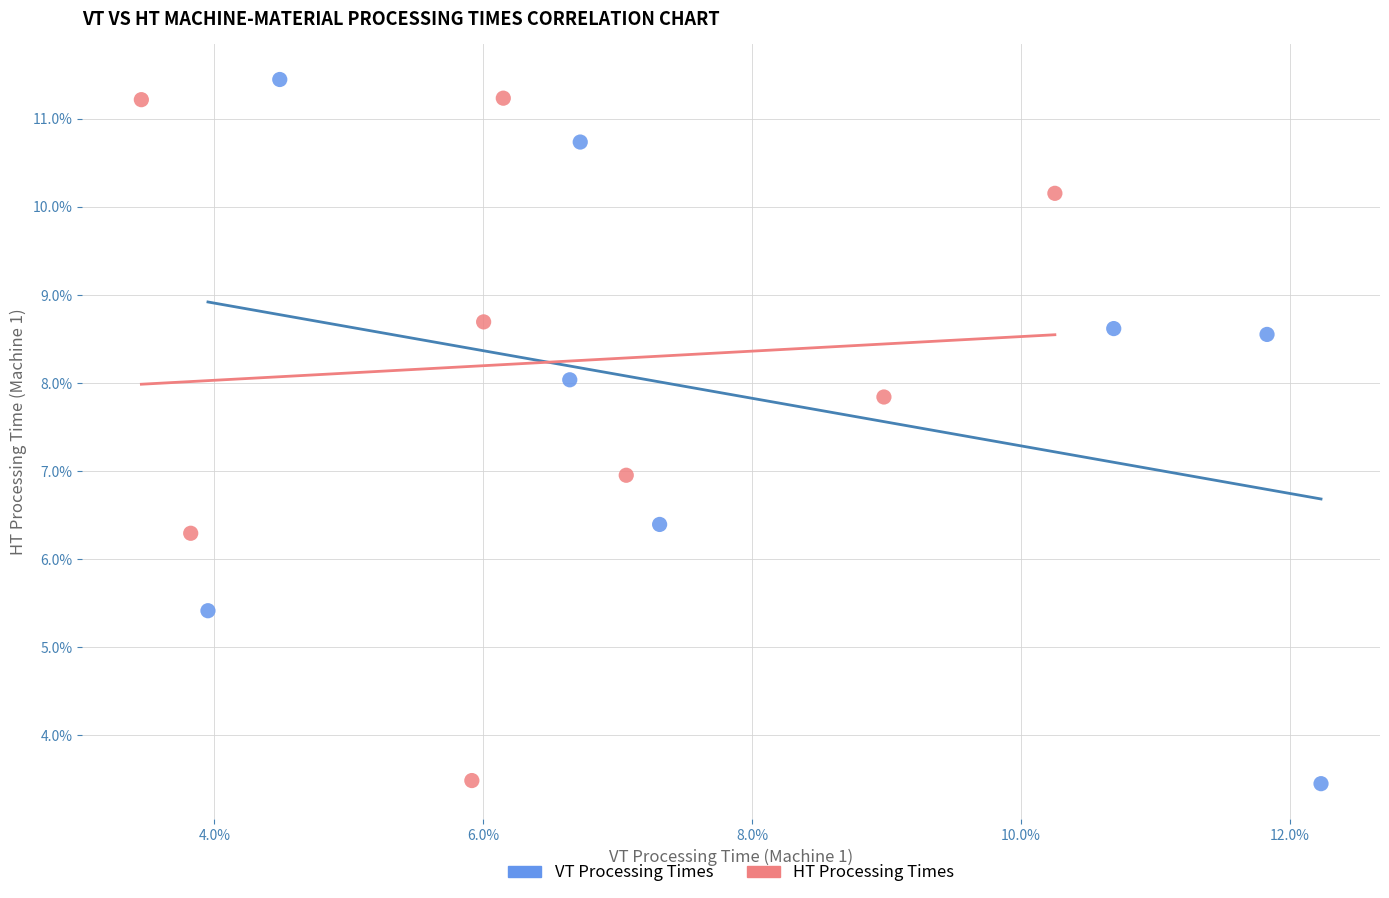

Which series reaches the maximum Y coordinate?

VT Processing Times